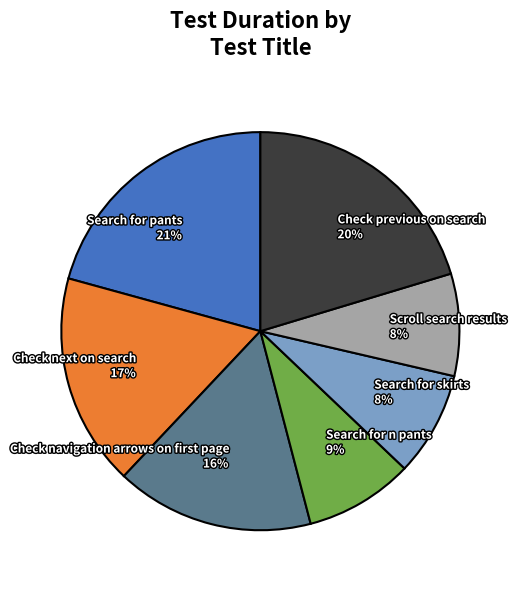

Approximately how many times larger is the value at Search for skirts compared to Check next on search?

0.5